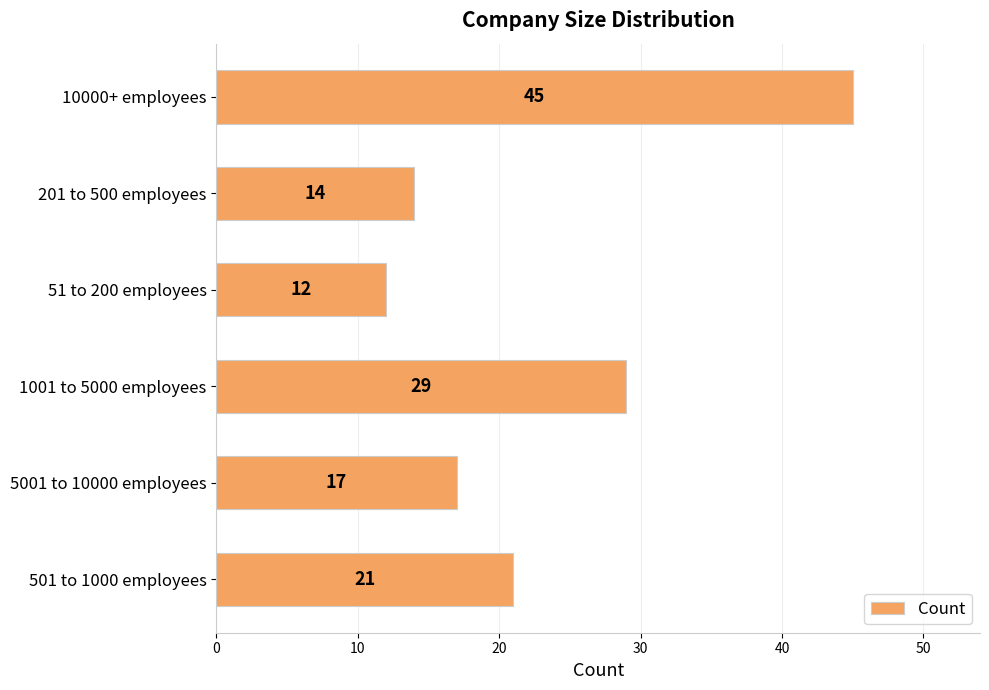

Count the number of categories in the chart.

6